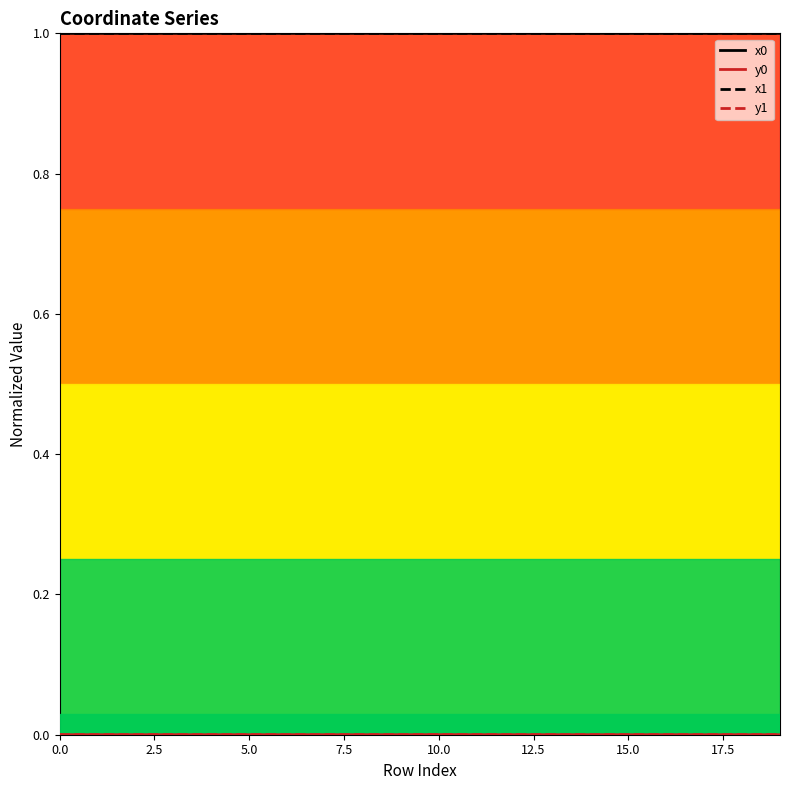

What is the minimum value for x0?

1.0